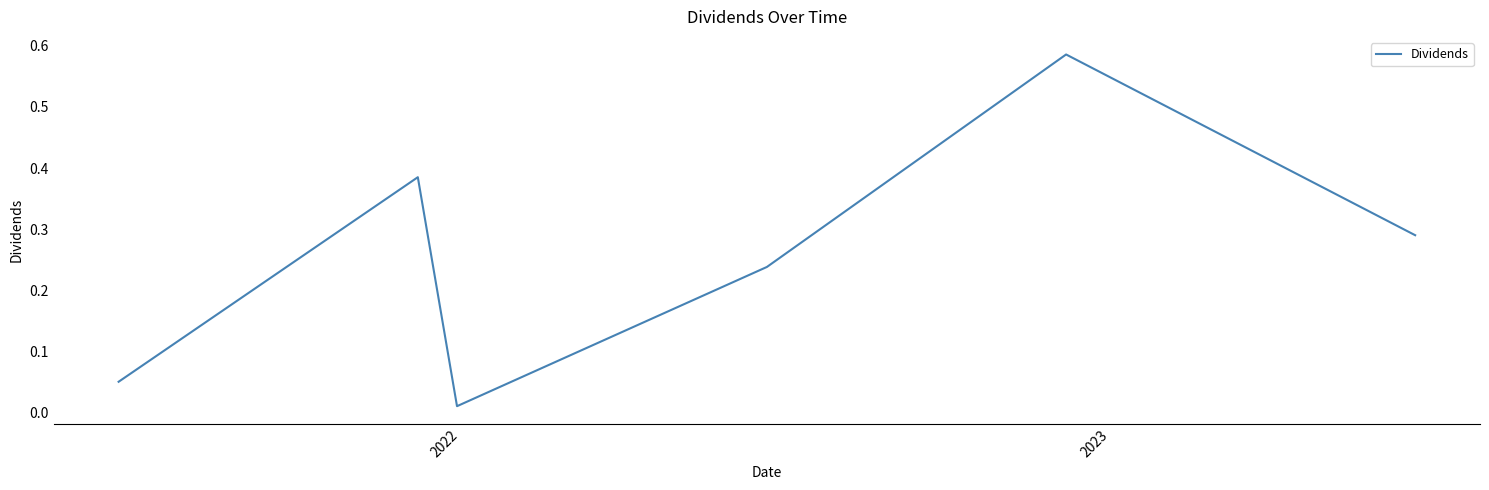

How many interior local peaks (higher than both neighbors) does the data have?

2